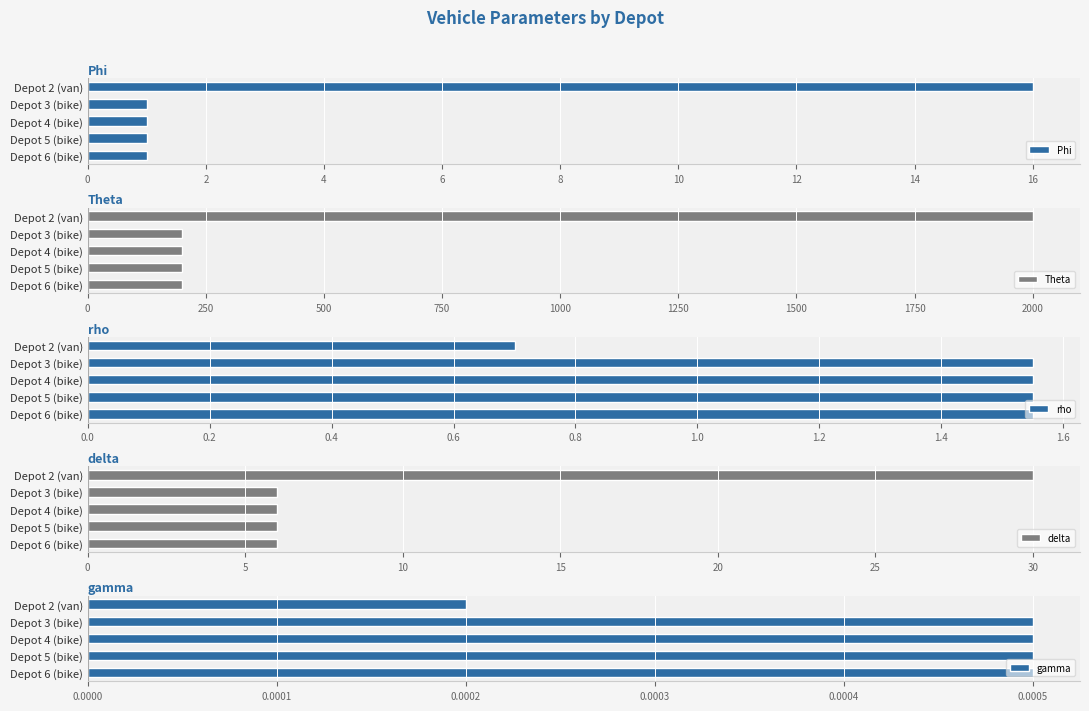

Reading left to right, extract all data points from this chart.

Phi: 16.0	1.0	1.0	1.0	1.0
Theta: 2000.0	200.0	200.0	200.0	200.0
rho: 0.7	1.6	1.6	1.6	1.6
delta: 30.0	6.0	6.0	6.0	6.0
gamma: 0.0	0.0	0.0	0.0	0.0